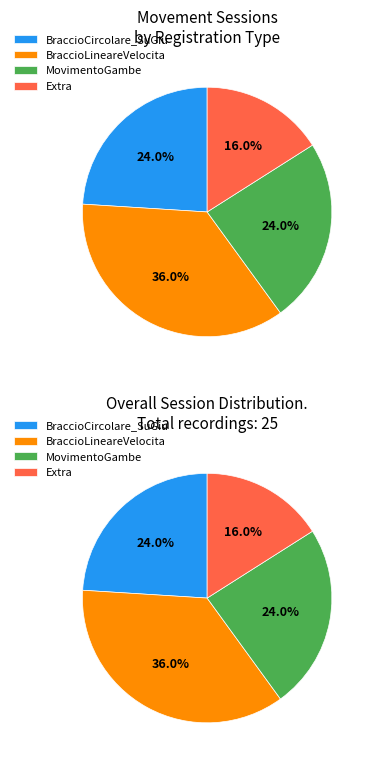

Which has a higher value, BraccioCircolare_SuGiu or BraccioLineareVelocita?

BraccioLineareVelocita